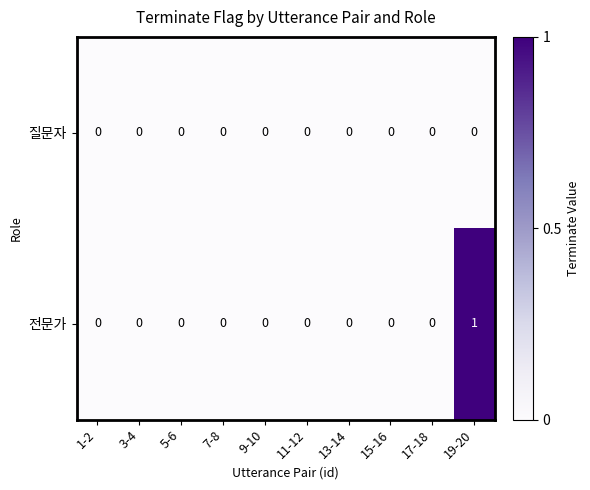

Is it true that 전문가 equals -1 at 3-4?

False